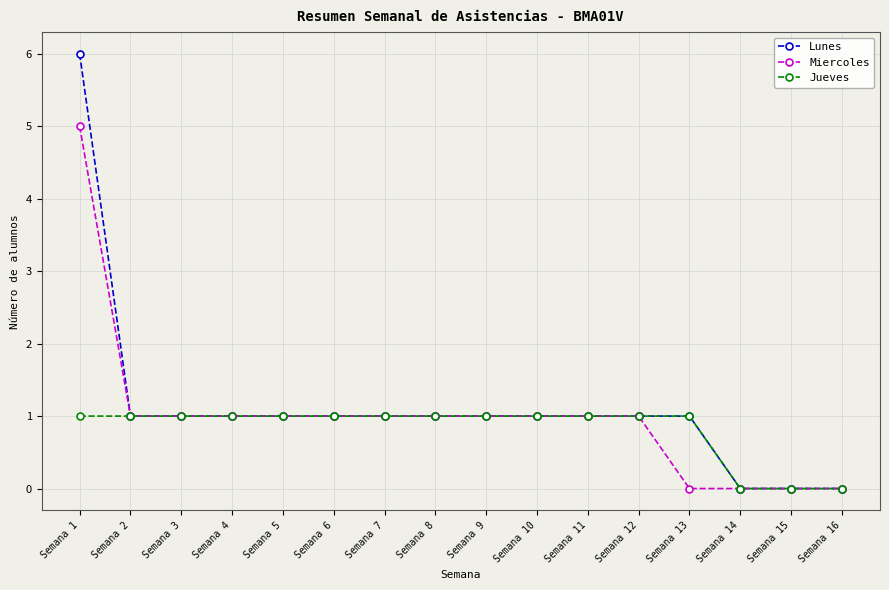

What is the difference between the maximum and minimum values in the Miercoles series?

5